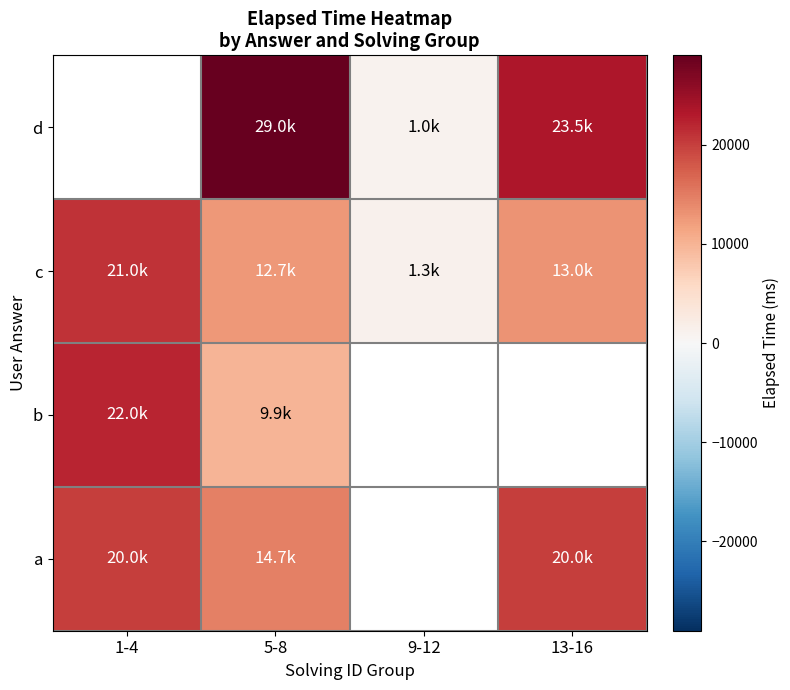

Which category has the lowest value in the c series?

9-12